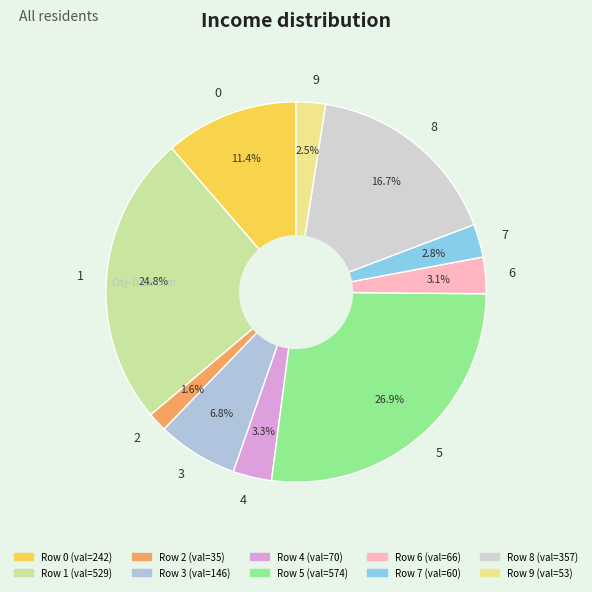

The 1 slice represents 25% of the pie. True or false?

True